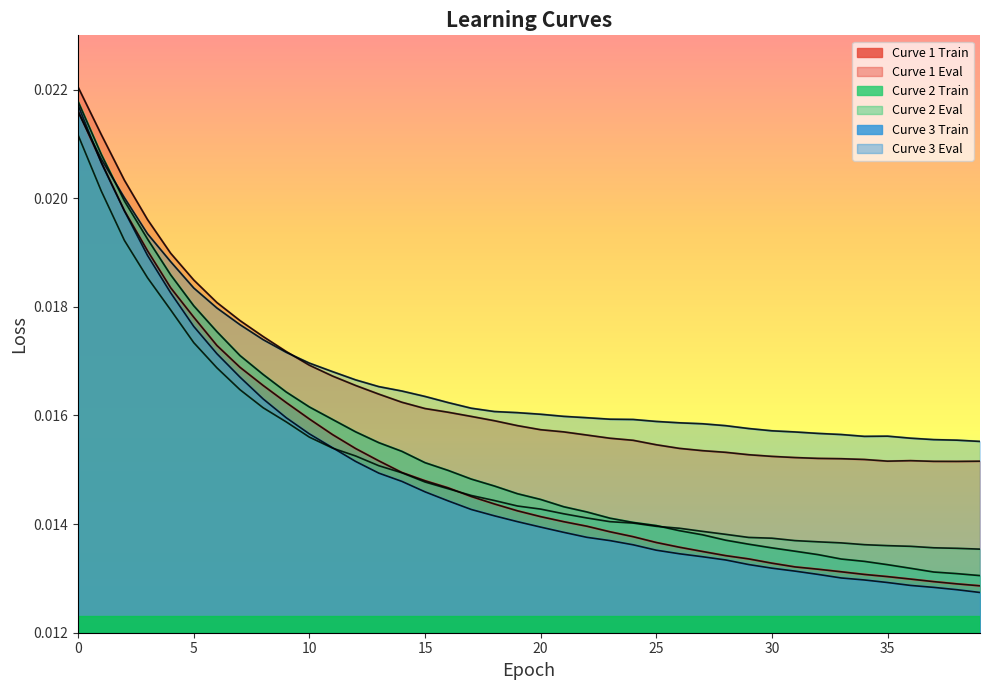

True or false: learning_curve_1_eval has a value of 0.0 at 18.

False